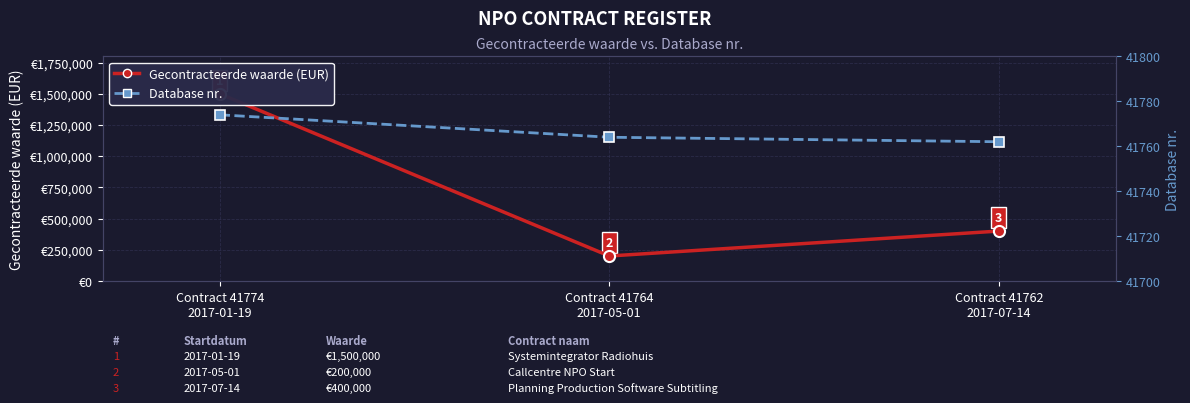

What position from the right is Contract 41762
2017-07-14?

1